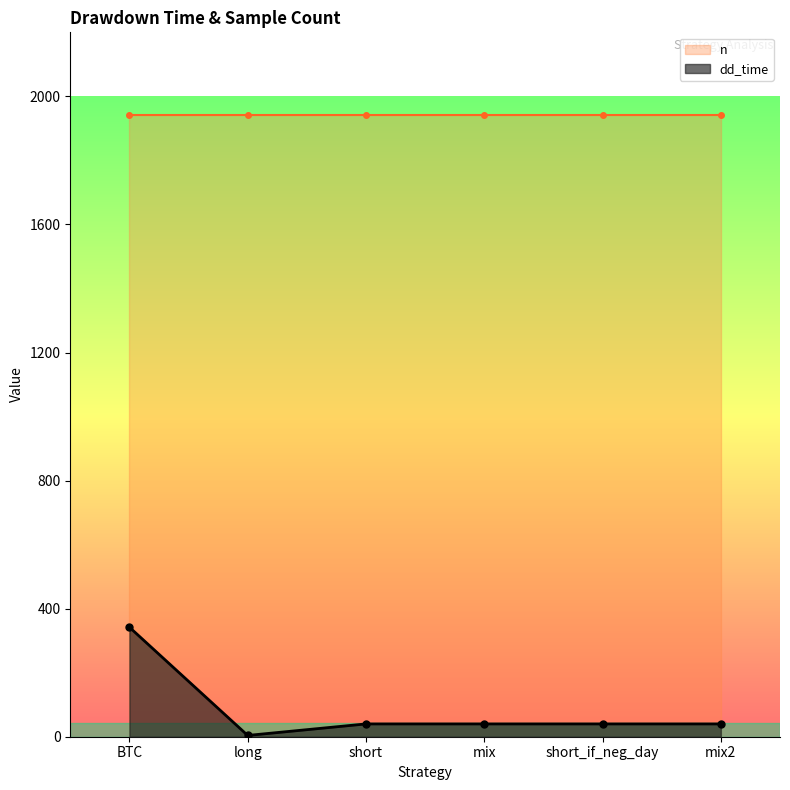

At which category is the sum across all series the highest?

BTC